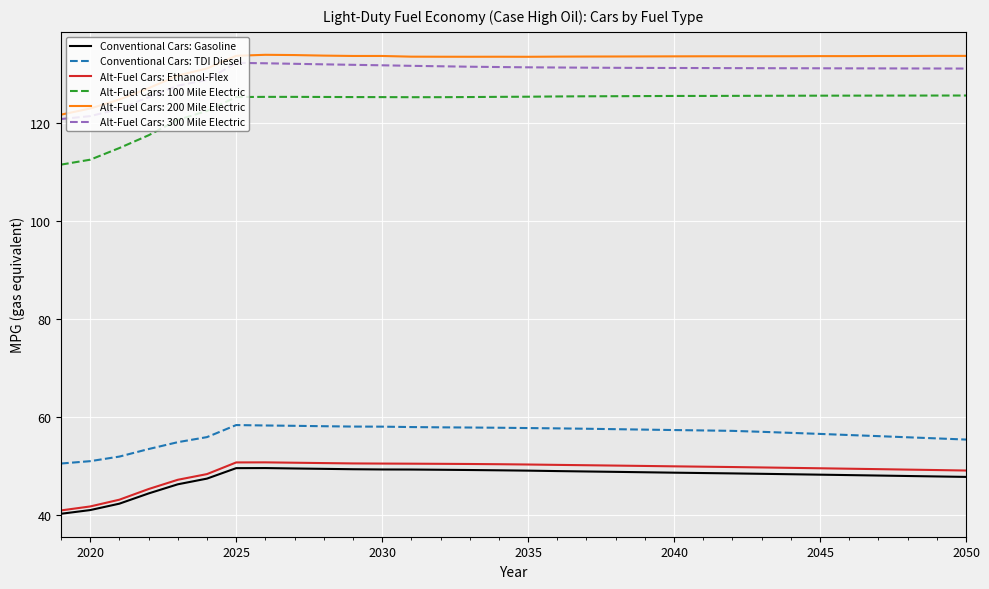

Which series has the widest spread of values?

Alt-Fuel Cars: 100 Mile Electric